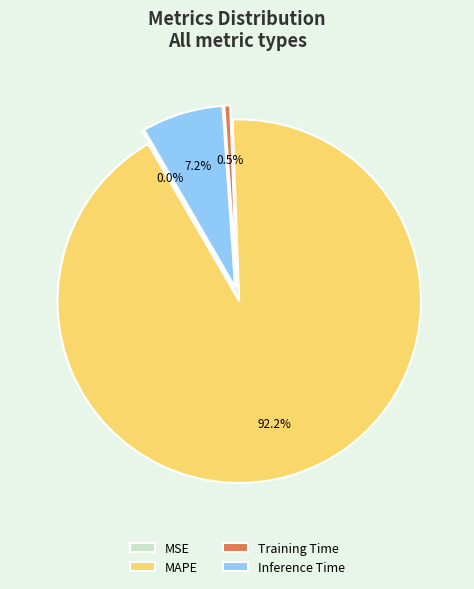

What percentage is the Training Time slice, to the nearest percent?

1%